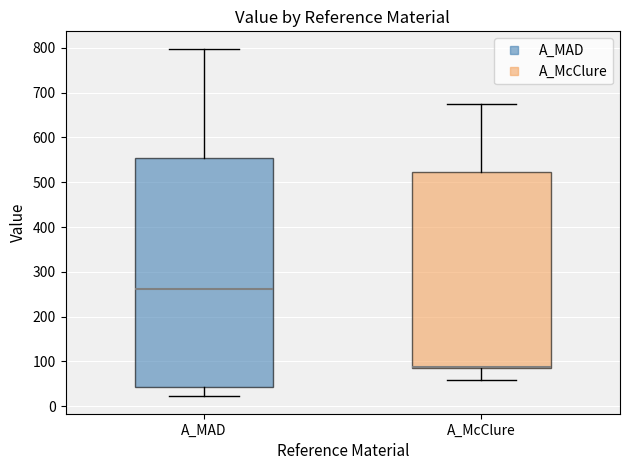

Reading left to right, read every box against the y-axis: the position of its median line, the range the box covers, and the ends of its whiskers. The values are not printed on the chart, so give them approximately, as read against the axis.

A_MAD: median 260, box 40 to 550, whiskers 20 to 800
A_McClure: median 90, box 80 to 520, whiskers 60 to 670